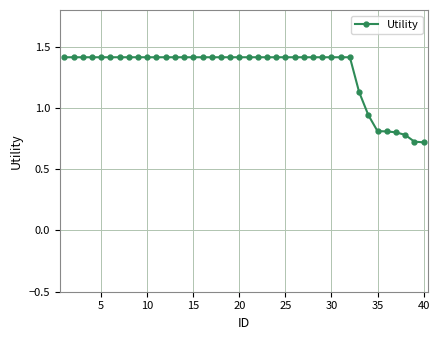

What is the sum of all values?

52.0